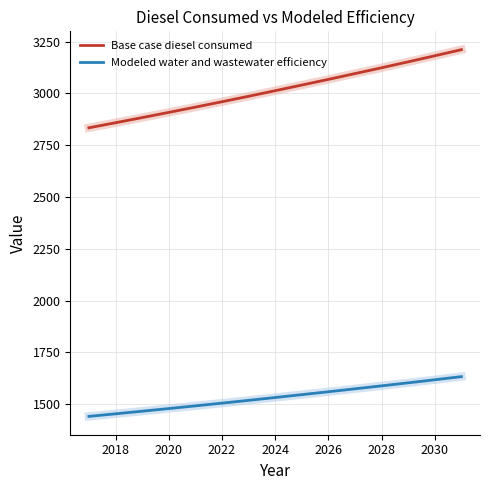

Which series has the largest range (max minus min)?

Base case diesel consumed